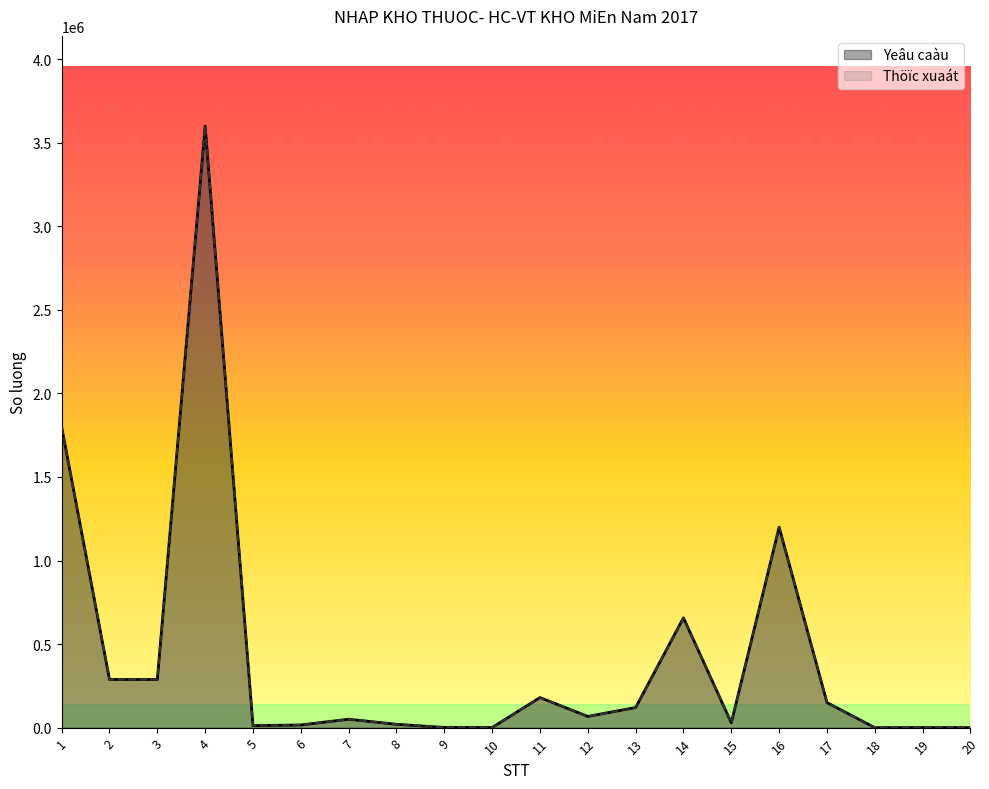

What is the sum of the Thöïc xuaát values at 4 and 17?

3750000